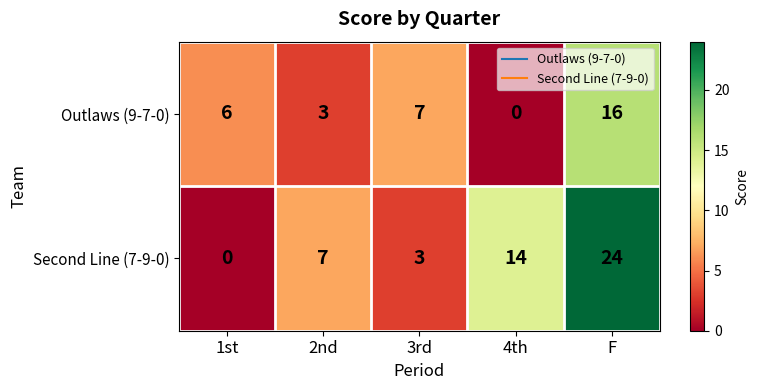

True or false: Outlaws (9-7-0) has a value of 7 at F.

False